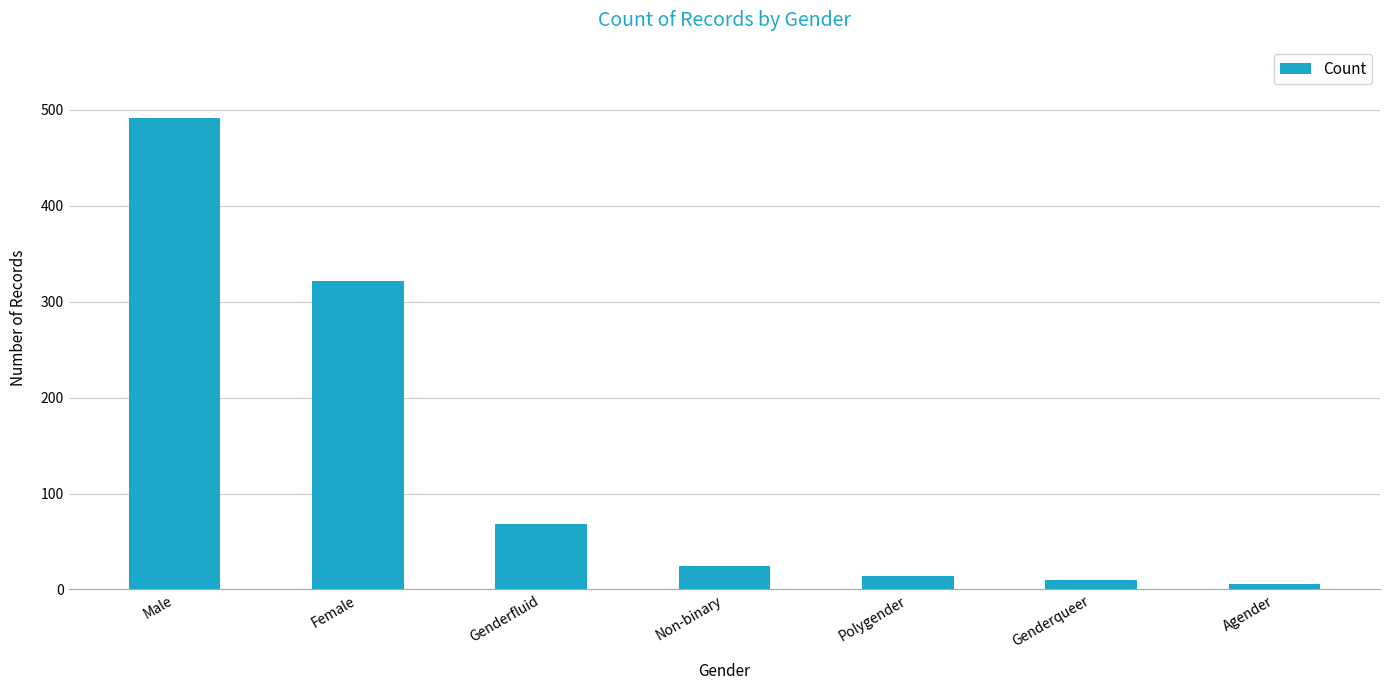

What is the label of the 7th bar from the left?

Agender